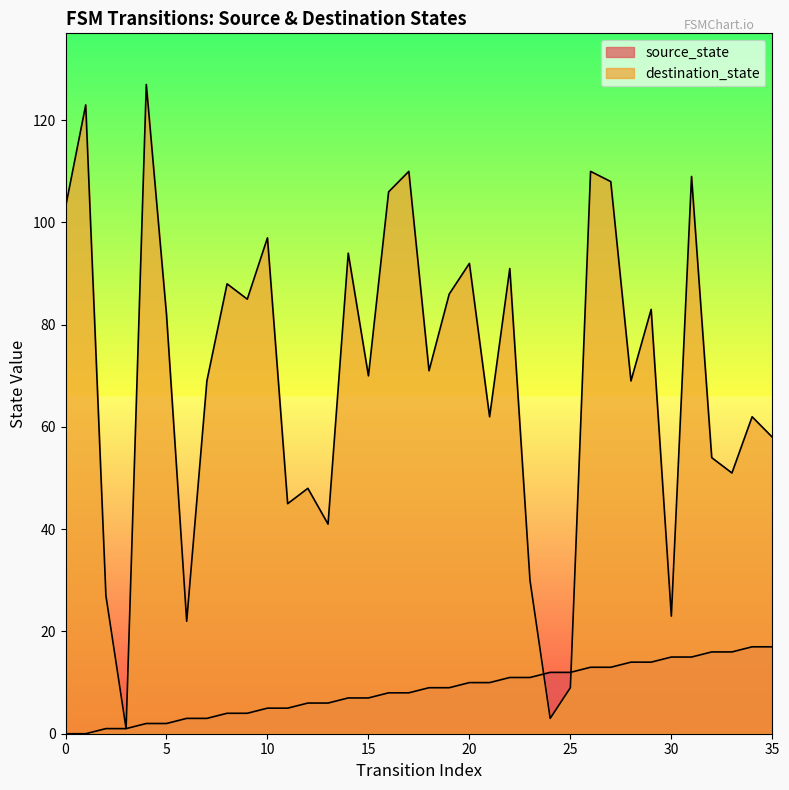

After their last crossing, which series has the higher values: source_state or destination_state?

destination_state